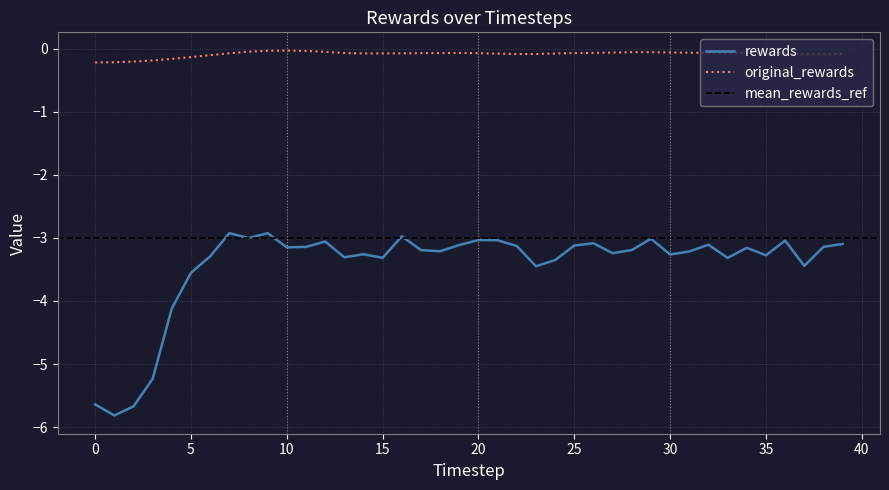

Where is the first local minimum for original_rewards?

14